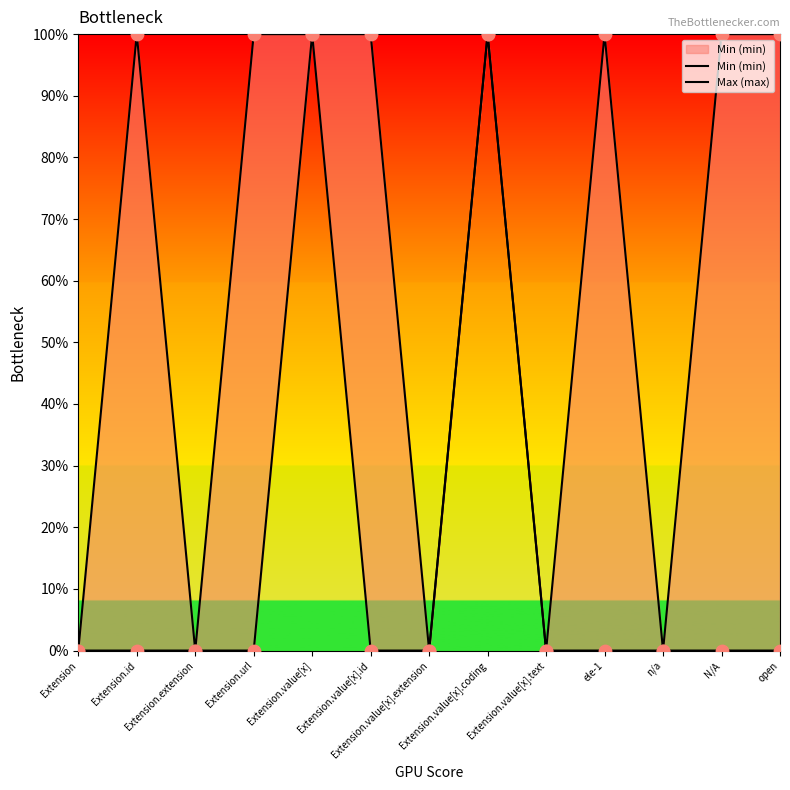

Which series has the widest spread of Y values?

Min (min)